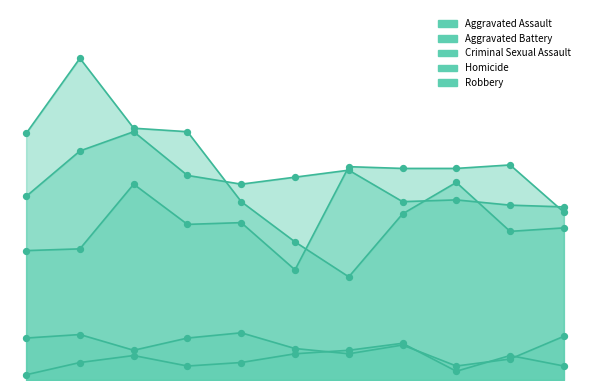

Which series has the largest Y range (max minus min)?

Robbery